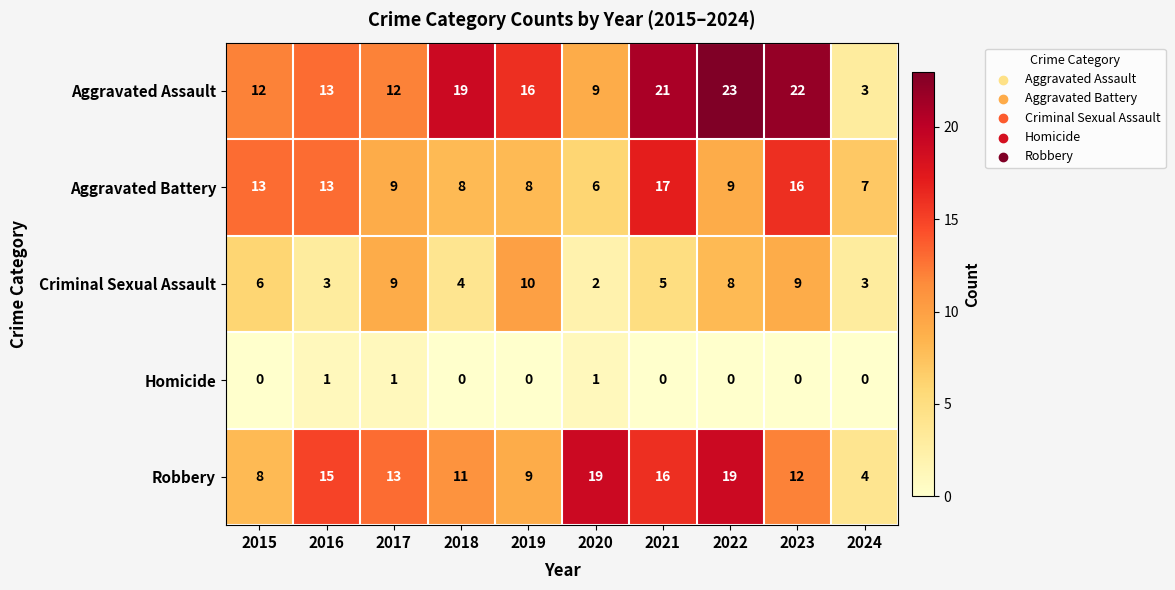

What is the sum of the Robbery values at 2018 and 2017?

24